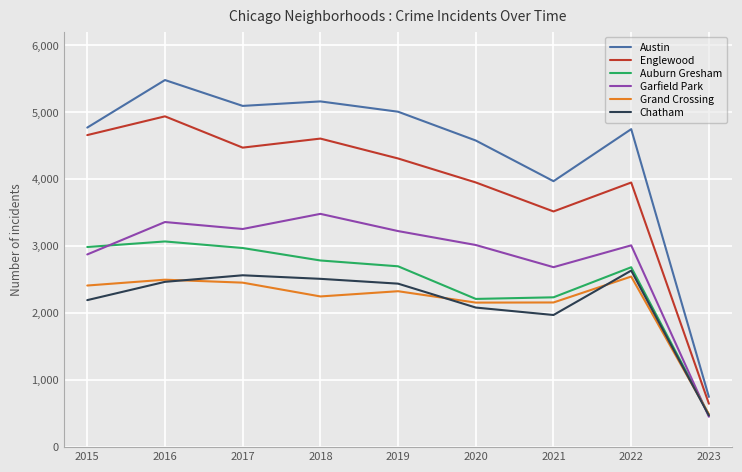

What is the difference between the maximum and second lowest values in the Austin series?

1510